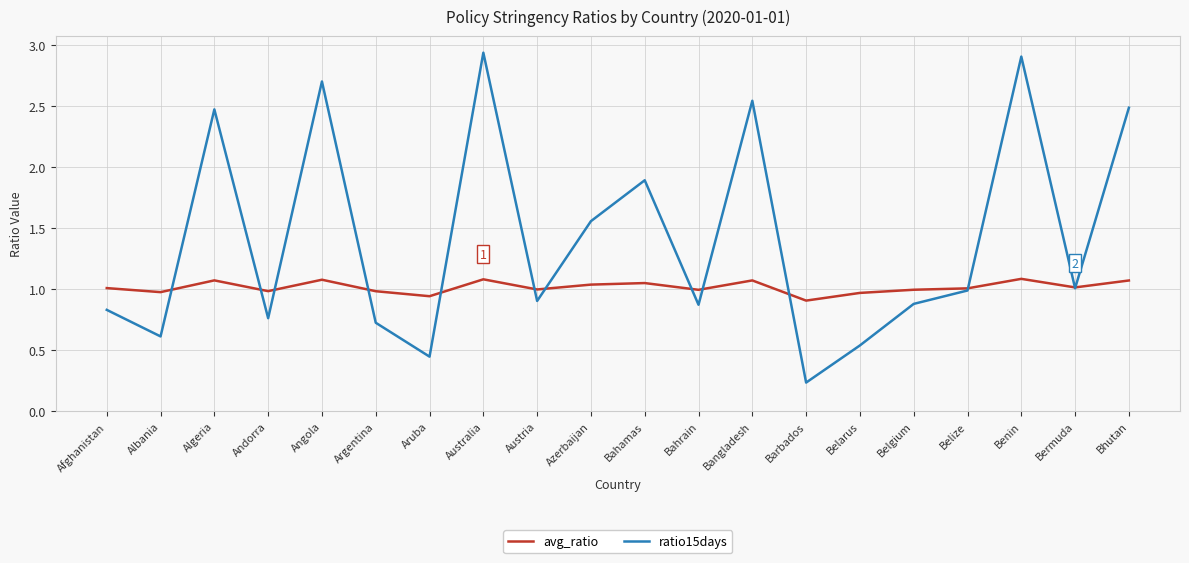

Rank the series at Bahamas from highest to lowest value.

ratio15days, avg_ratio